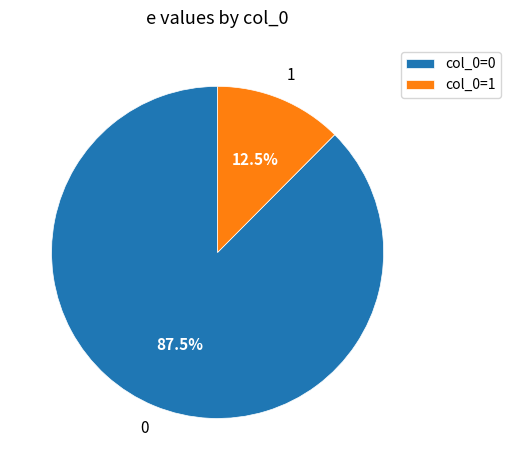

How many segments does this pie chart have?

2